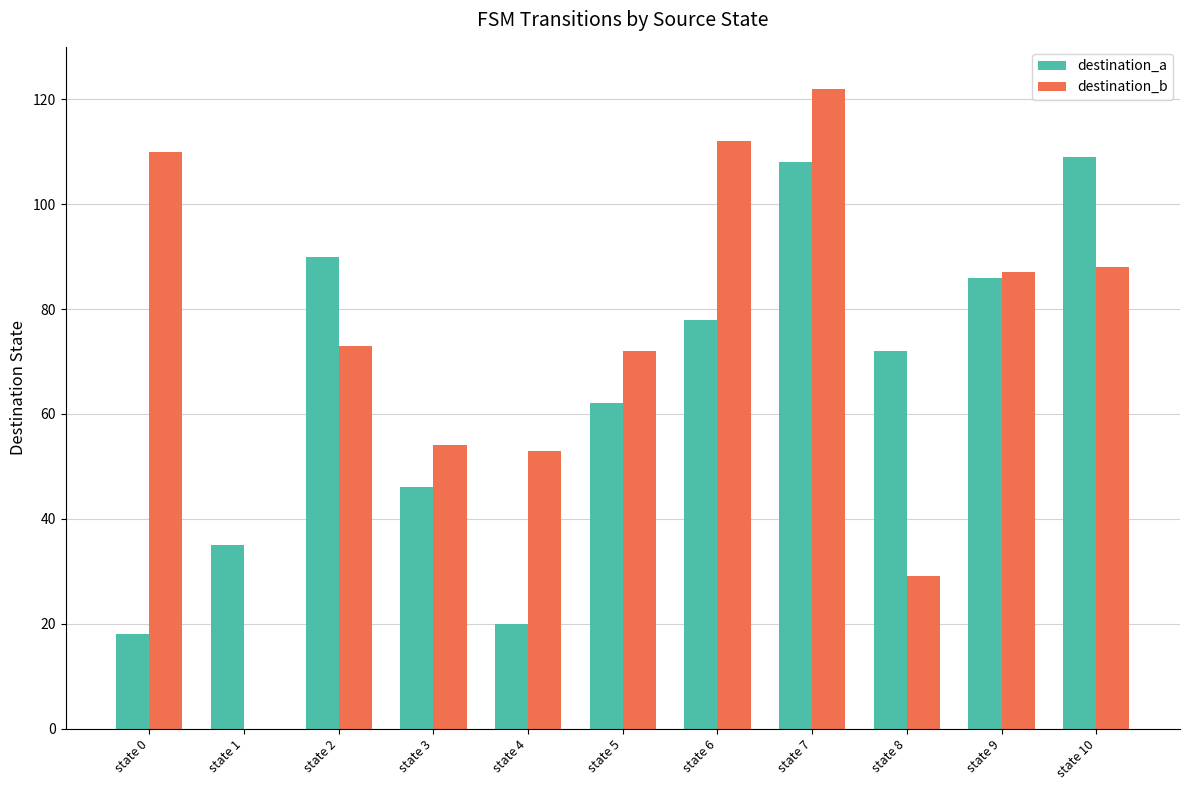

What is the difference between the destination_a values at state 1 and state 10?

74